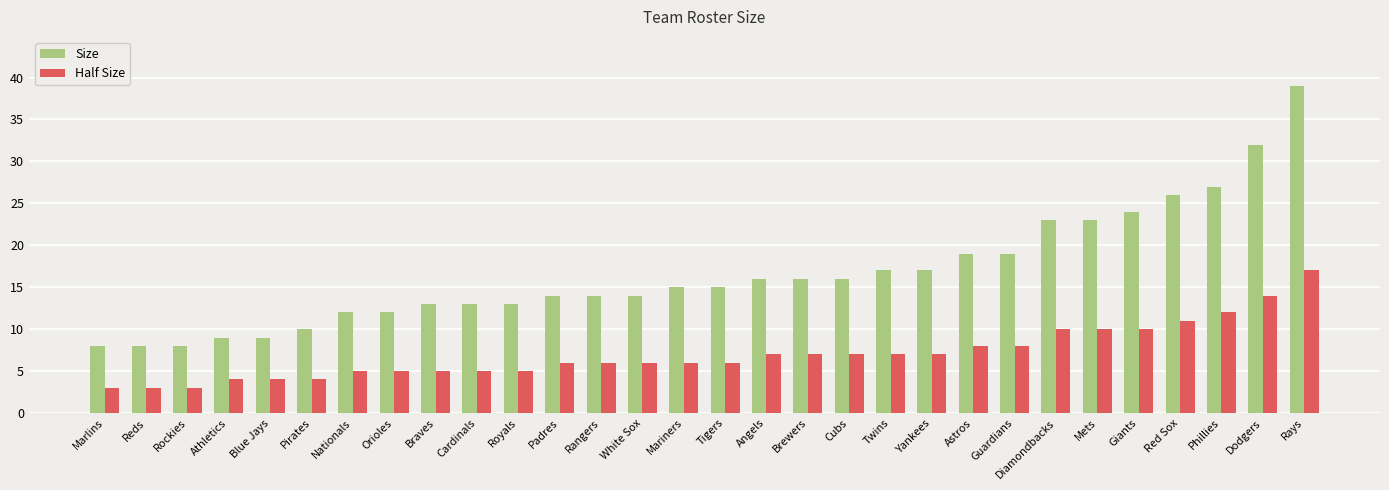

At how many categories does at least one series exceed 25?

4